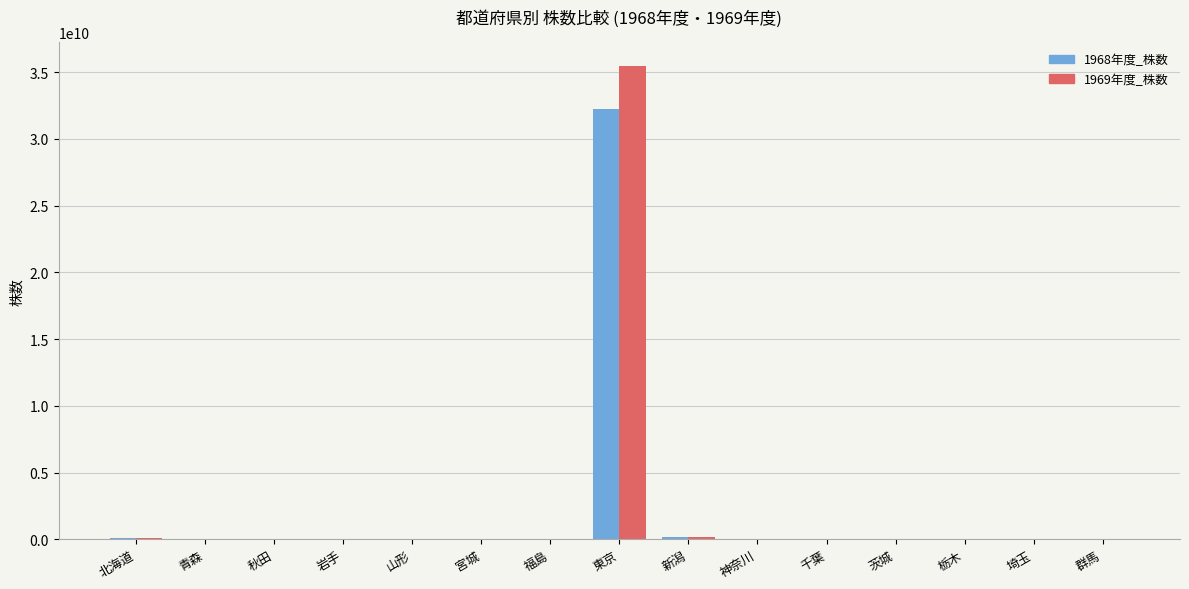

The 1968年度_株数 series shows 43383075528 at 東京. True or false?

False